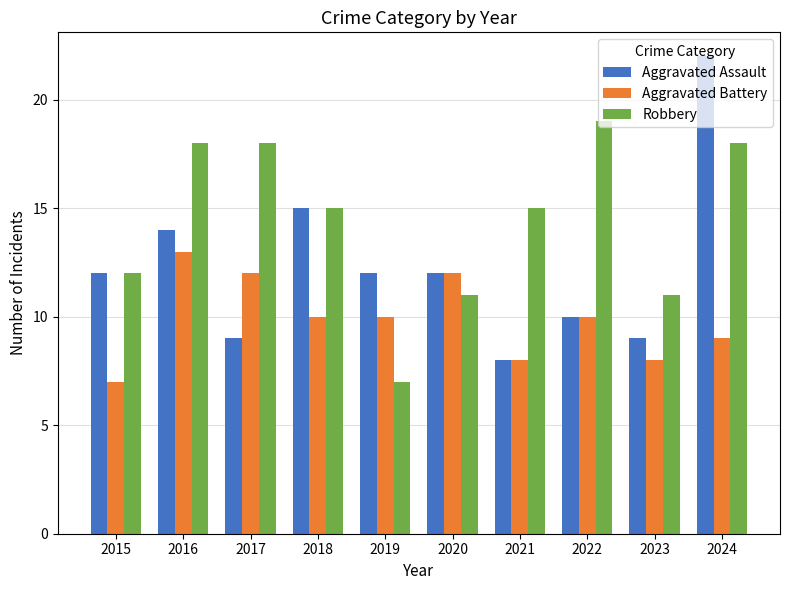

Reading left to right, what are all the values shown in this chart?

Aggravated Assault: 12	14	9	15	12	12	8	10	9	22
Aggravated Battery: 7	13	12	10	10	12	8	10	8	9
Robbery: 12	18	18	15	7	11	15	19	11	18